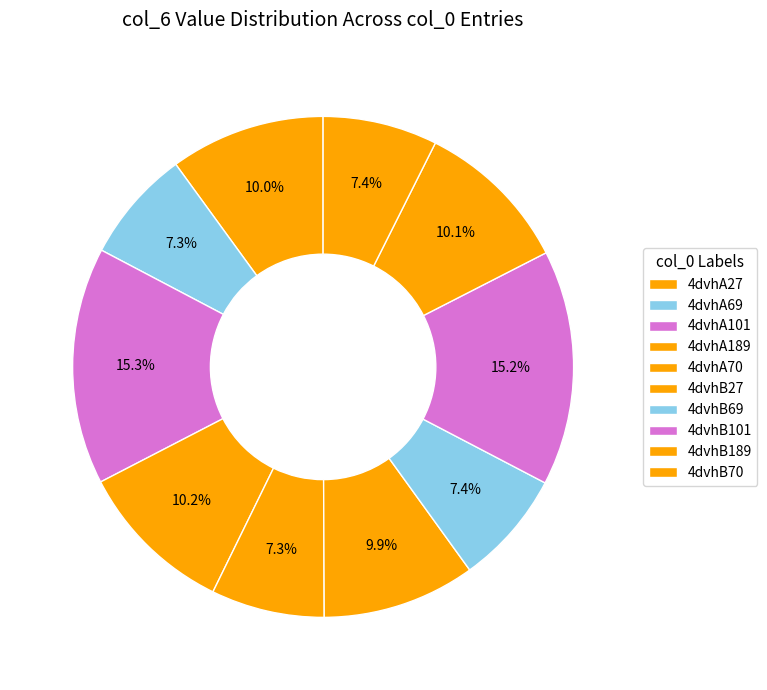

How many segments does this pie chart have?

10